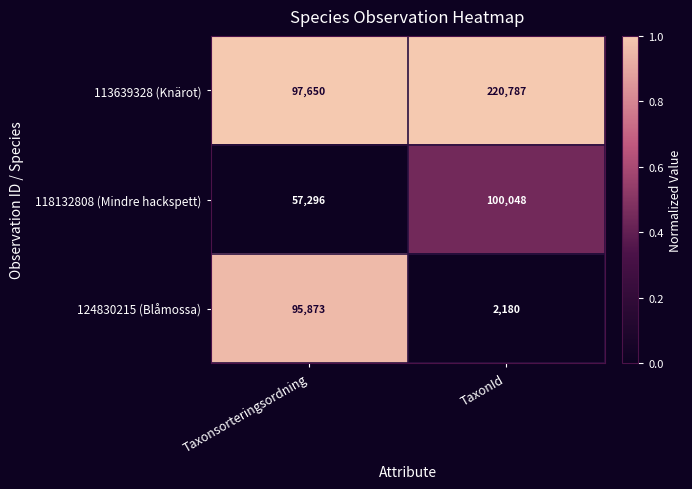

At TaxonId, list the series in order from largest to smallest.

113639328 (Knärot), 118132808 (Mindre hackspett), 124830215 (Blåmossa)